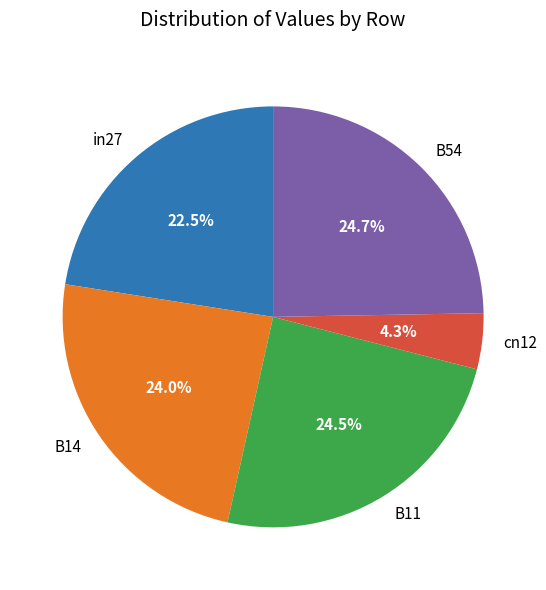

To the nearest percent, what percentage of the pie is cn12?

4%